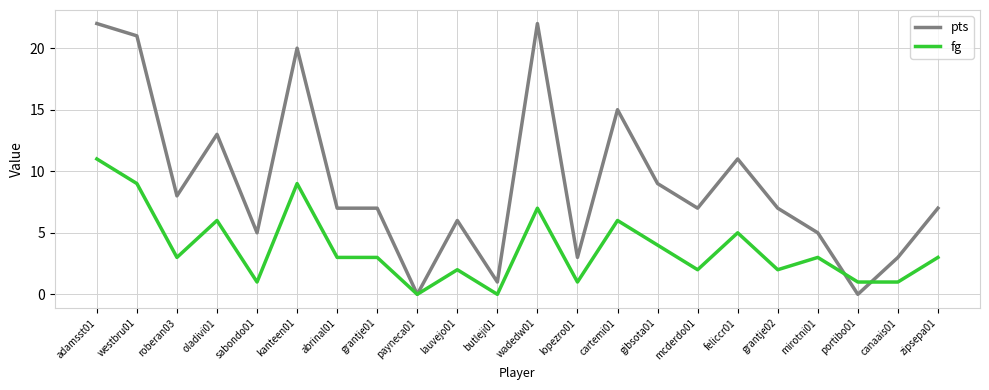

How many lines are shown in the chart?

2